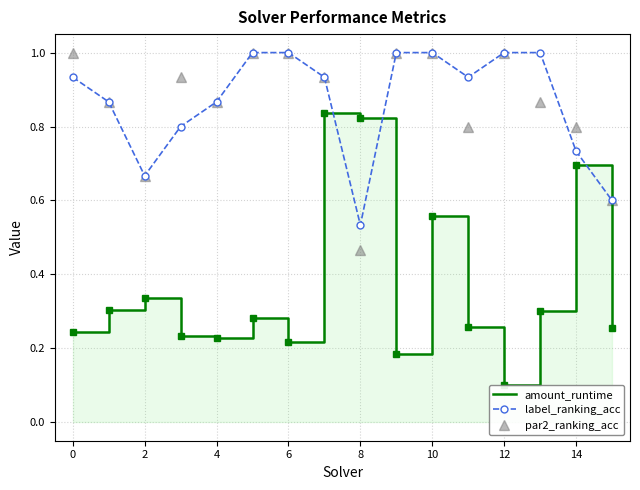

At which label does par2_ranking_acc reach its minimum?

8